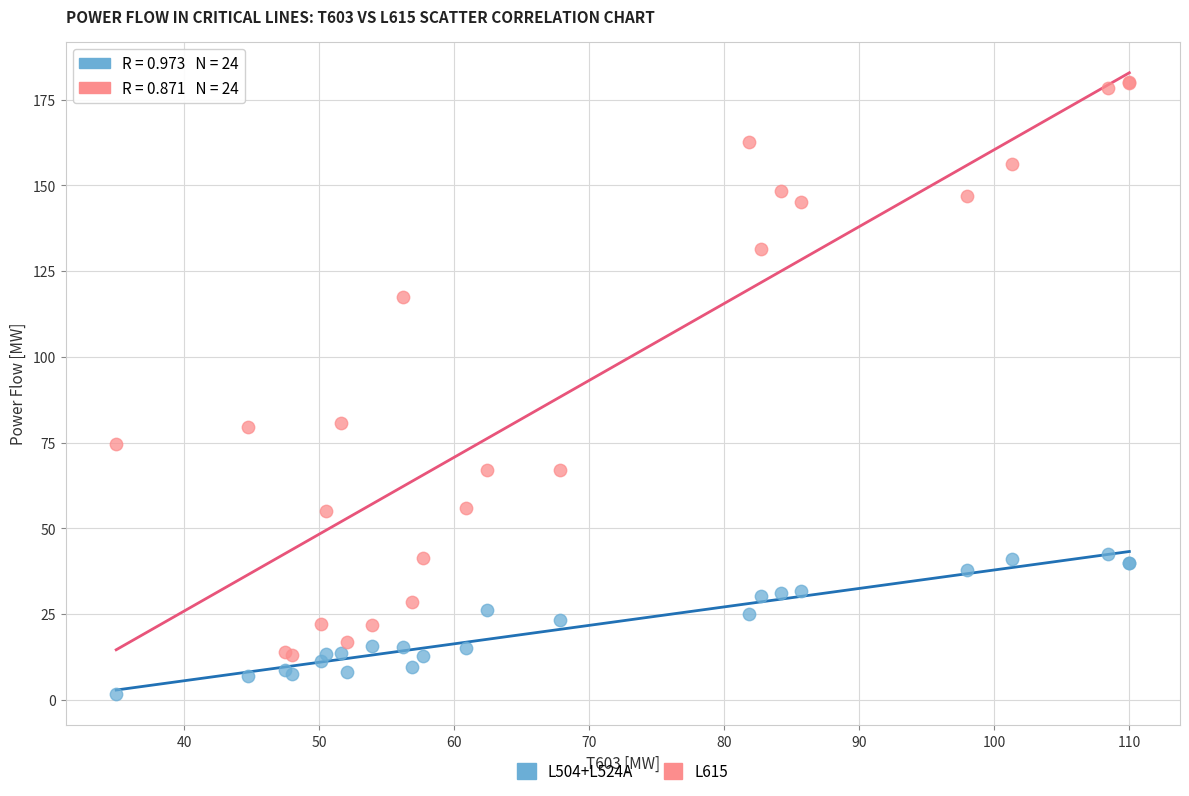

Which series contains the lowest Y value?

L504+L524A